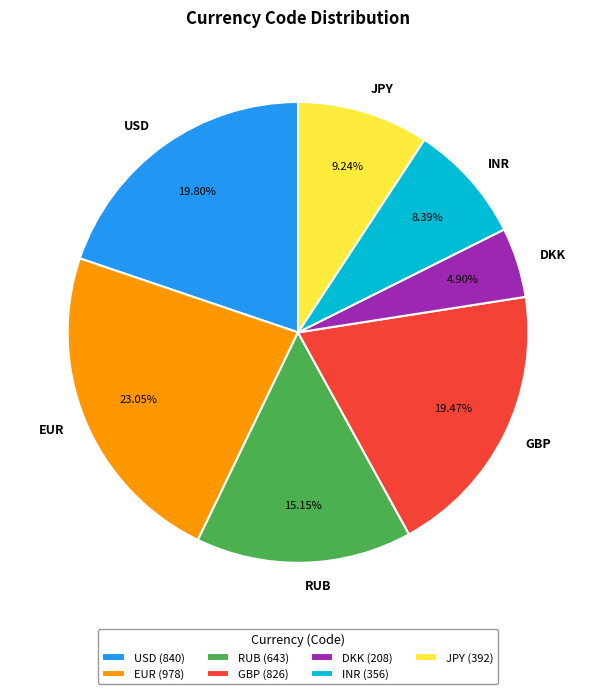

Approximately how many times larger is the value at INR compared to JPY?

0.9